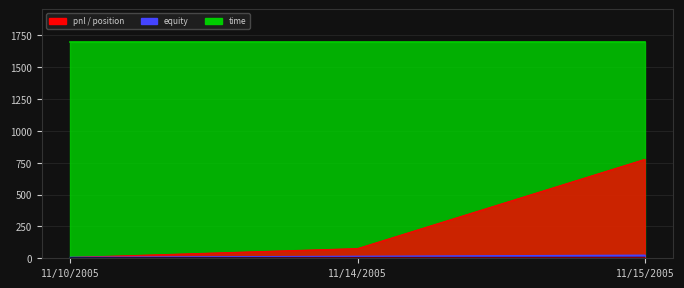

What is the sum of all equity values?

46